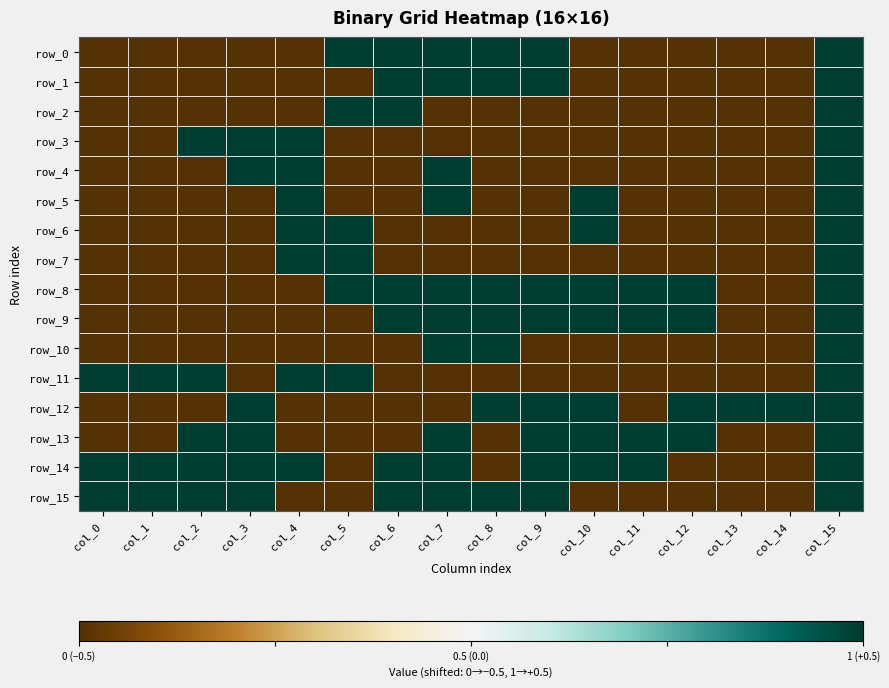

Reading left to right, what are all the values shown in this chart?

row_0: col_0=-0.5	col_1=-0.5	col_2=-0.5	col_3=-0.5	col_4=-0.5	col_5=0.5	col_6=0.5	col_7=0.5	col_8=0.5	col_9=0.5	col_10=-0.5	col_11=-0.5	col_12=-0.5	col_13=-0.5	col_14=-0.5	col_15=0.5
row_1: col_0=-0.5	col_1=-0.5	col_2=-0.5	col_3=-0.5	col_4=-0.5	col_5=-0.5	col_6=0.5	col_7=0.5	col_8=0.5	col_9=0.5	col_10=-0.5	col_11=-0.5	col_12=-0.5	col_13=-0.5	col_14=-0.5	col_15=0.5
row_2: col_0=-0.5	col_1=-0.5	col_2=-0.5	col_3=-0.5	col_4=-0.5	col_5=0.5	col_6=0.5	col_7=-0.5	col_8=-0.5	col_9=-0.5	col_10=-0.5	col_11=-0.5	col_12=-0.5	col_13=-0.5	col_14=-0.5	col_15=0.5
row_3: col_0=-0.5	col_1=-0.5	col_2=0.5	col_3=0.5	col_4=0.5	col_5=-0.5	col_6=-0.5	col_7=-0.5	col_8=-0.5	col_9=-0.5	col_10=-0.5	col_11=-0.5	col_12=-0.5	col_13=-0.5	col_14=-0.5	col_15=0.5
row_4: col_0=-0.5	col_1=-0.5	col_2=-0.5	col_3=0.5	col_4=0.5	col_5=-0.5	col_6=-0.5	col_7=0.5	col_8=-0.5	col_9=-0.5	col_10=-0.5	col_11=-0.5	col_12=-0.5	col_13=-0.5	col_14=-0.5	col_15=0.5
row_5: col_0=-0.5	col_1=-0.5	col_2=-0.5	col_3=-0.5	col_4=0.5	col_5=-0.5	col_6=-0.5	col_7=0.5	col_8=-0.5	col_9=-0.5	col_10=0.5	col_11=-0.5	col_12=-0.5	col_13=-0.5	col_14=-0.5	col_15=0.5
row_6: col_0=-0.5	col_1=-0.5	col_2=-0.5	col_3=-0.5	col_4=0.5	col_5=0.5	col_6=-0.5	col_7=-0.5	col_8=-0.5	col_9=-0.5	col_10=0.5	col_11=-0.5	col_12=-0.5	col_13=-0.5	col_14=-0.5	col_15=0.5
row_7: col_0=-0.5	col_1=-0.5	col_2=-0.5	col_3=-0.5	col_4=0.5	col_5=0.5	col_6=-0.5	col_7=-0.5	col_8=-0.5	col_9=-0.5	col_10=-0.5	col_11=-0.5	col_12=-0.5	col_13=-0.5	col_14=-0.5	col_15=0.5
row_8: col_0=-0.5	col_1=-0.5	col_2=-0.5	col_3=-0.5	col_4=-0.5	col_5=0.5	col_6=0.5	col_7=0.5	col_8=0.5	col_9=0.5	col_10=0.5	col_11=0.5	col_12=0.5	col_13=-0.5	col_14=-0.5	col_15=0.5
row_9: col_0=-0.5	col_1=-0.5	col_2=-0.5	col_3=-0.5	col_4=-0.5	col_5=-0.5	col_6=0.5	col_7=0.5	col_8=0.5	col_9=0.5	col_10=0.5	col_11=0.5	col_12=0.5	col_13=-0.5	col_14=-0.5	col_15=0.5
row_10: col_0=-0.5	col_1=-0.5	col_2=-0.5	col_3=-0.5	col_4=-0.5	col_5=-0.5	col_6=-0.5	col_7=0.5	col_8=0.5	col_9=-0.5	col_10=-0.5	col_11=-0.5	col_12=-0.5	col_13=-0.5	col_14=-0.5	col_15=0.5
row_11: col_0=0.5	col_1=0.5	col_2=0.5	col_3=-0.5	col_4=0.5	col_5=0.5	col_6=-0.5	col_7=-0.5	col_8=-0.5	col_9=-0.5	col_10=-0.5	col_11=-0.5	col_12=-0.5	col_13=-0.5	col_14=-0.5	col_15=0.5
row_12: col_0=-0.5	col_1=-0.5	col_2=-0.5	col_3=0.5	col_4=-0.5	col_5=-0.5	col_6=-0.5	col_7=-0.5	col_8=0.5	col_9=0.5	col_10=0.5	col_11=-0.5	col_12=0.5	col_13=0.5	col_14=0.5	col_15=0.5
row_13: col_0=-0.5	col_1=-0.5	col_2=0.5	col_3=0.5	col_4=-0.5	col_5=-0.5	col_6=-0.5	col_7=0.5	col_8=-0.5	col_9=0.5	col_10=0.5	col_11=0.5	col_12=0.5	col_13=-0.5	col_14=-0.5	col_15=0.5
row_14: col_0=0.5	col_1=0.5	col_2=0.5	col_3=0.5	col_4=0.5	col_5=-0.5	col_6=0.5	col_7=0.5	col_8=-0.5	col_9=0.5	col_10=0.5	col_11=0.5	col_12=-0.5	col_13=-0.5	col_14=-0.5	col_15=0.5
row_15: col_0=0.5	col_1=0.5	col_2=0.5	col_3=0.5	col_4=-0.5	col_5=-0.5	col_6=0.5	col_7=0.5	col_8=0.5	col_9=0.5	col_10=-0.5	col_11=-0.5	col_12=-0.5	col_13=-0.5	col_14=-0.5	col_15=0.5